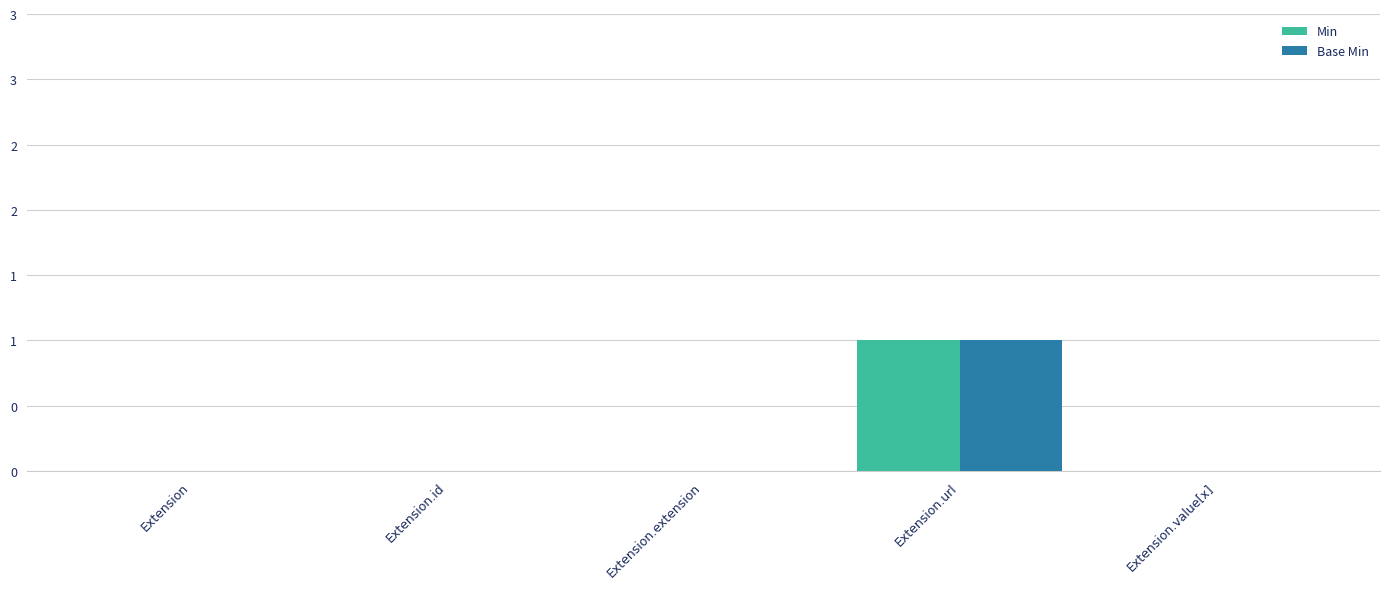

At how many categories does at least one series exceed 0?

1